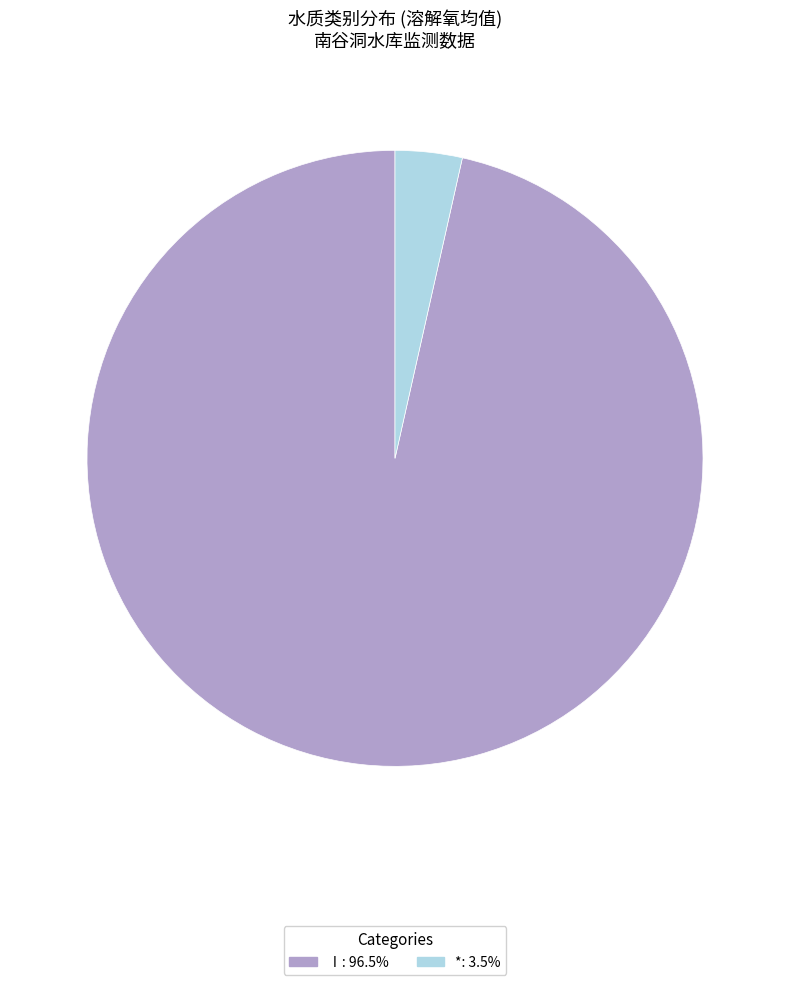

Is there any slice that represents more than half of the pie?

Yes